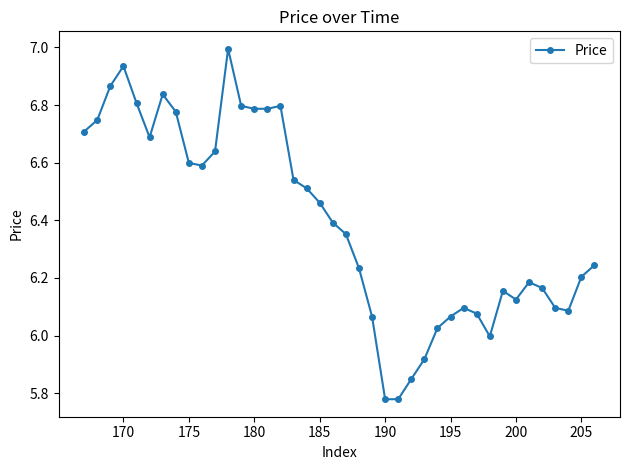

True or false: the data has more than 1 interior local peaks.

True